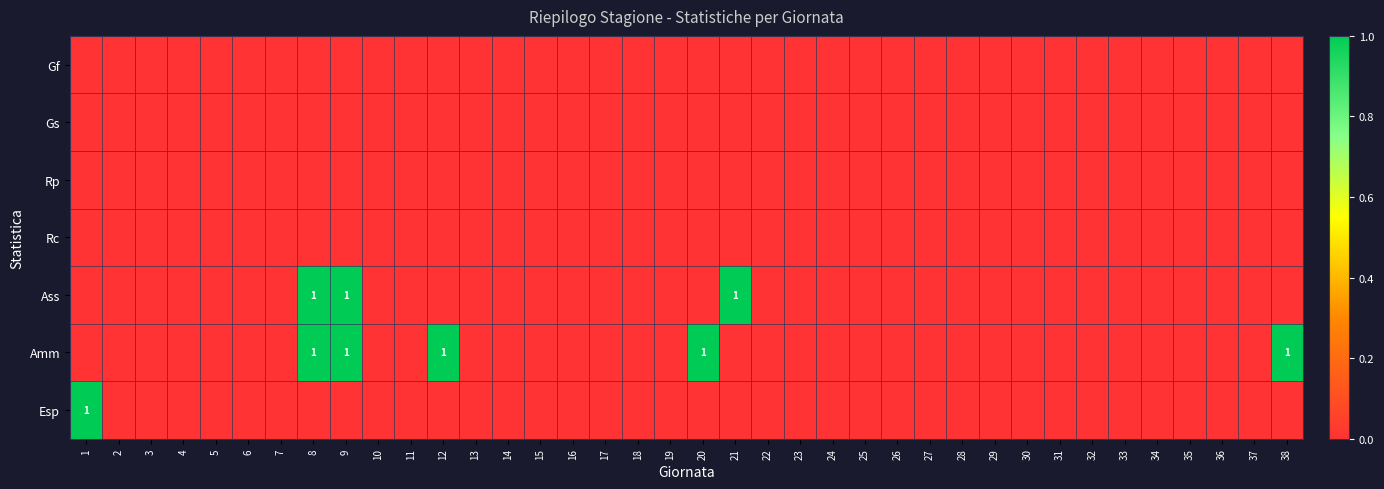

At how many categories does at least one series exceed 0?

7